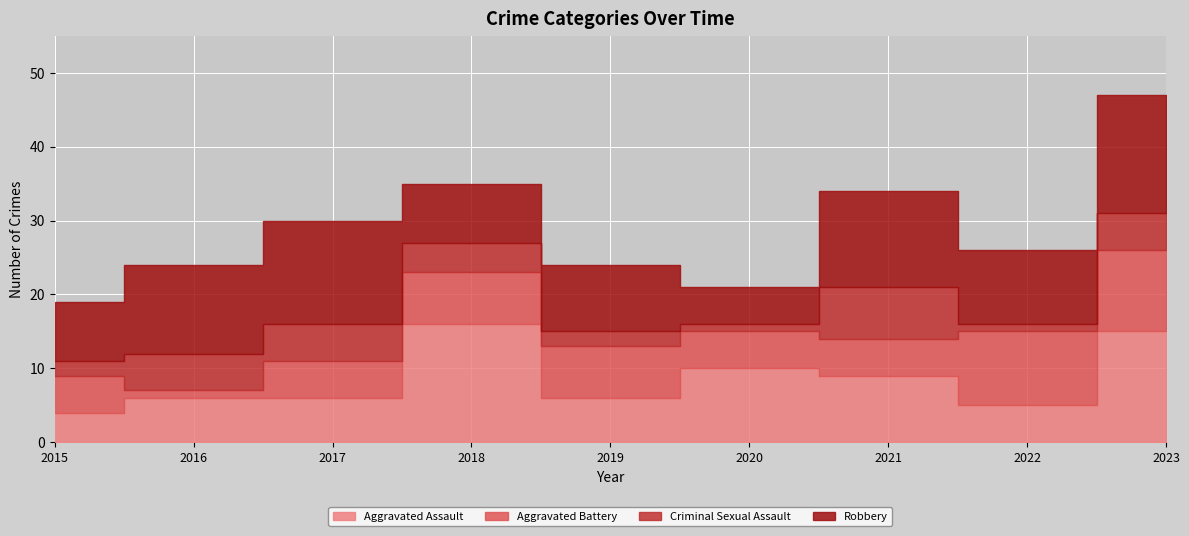

How many lines are shown in the chart?

4